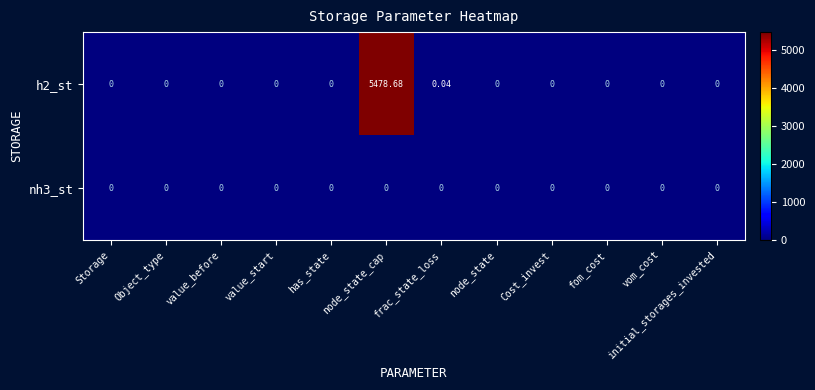

Rank the series by their maximum value, from highest to lowest.

h2_st, nh3_st